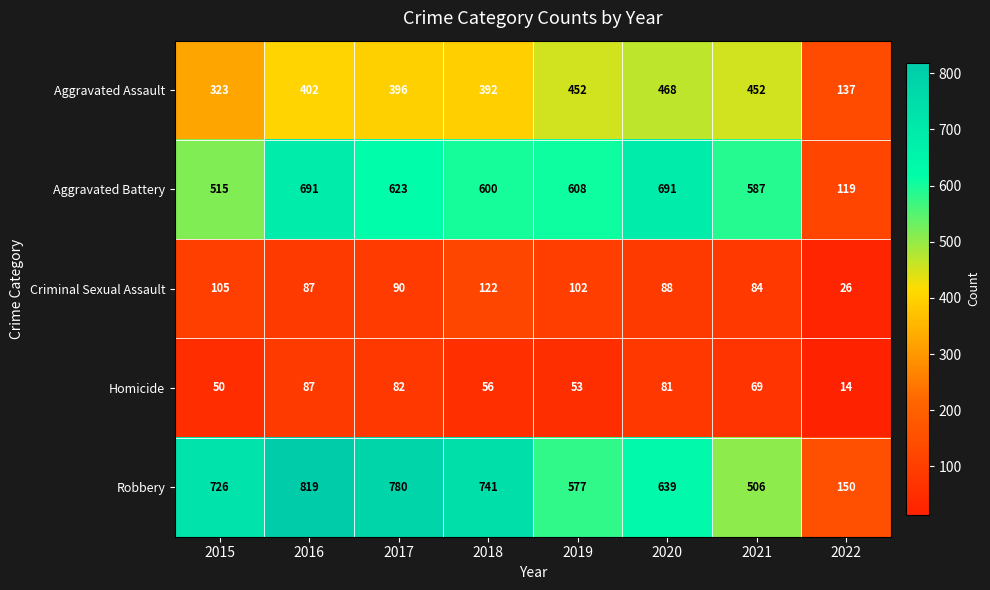

What is the difference between the maximum and second lowest values in the Criminal Sexual Assault series?

38